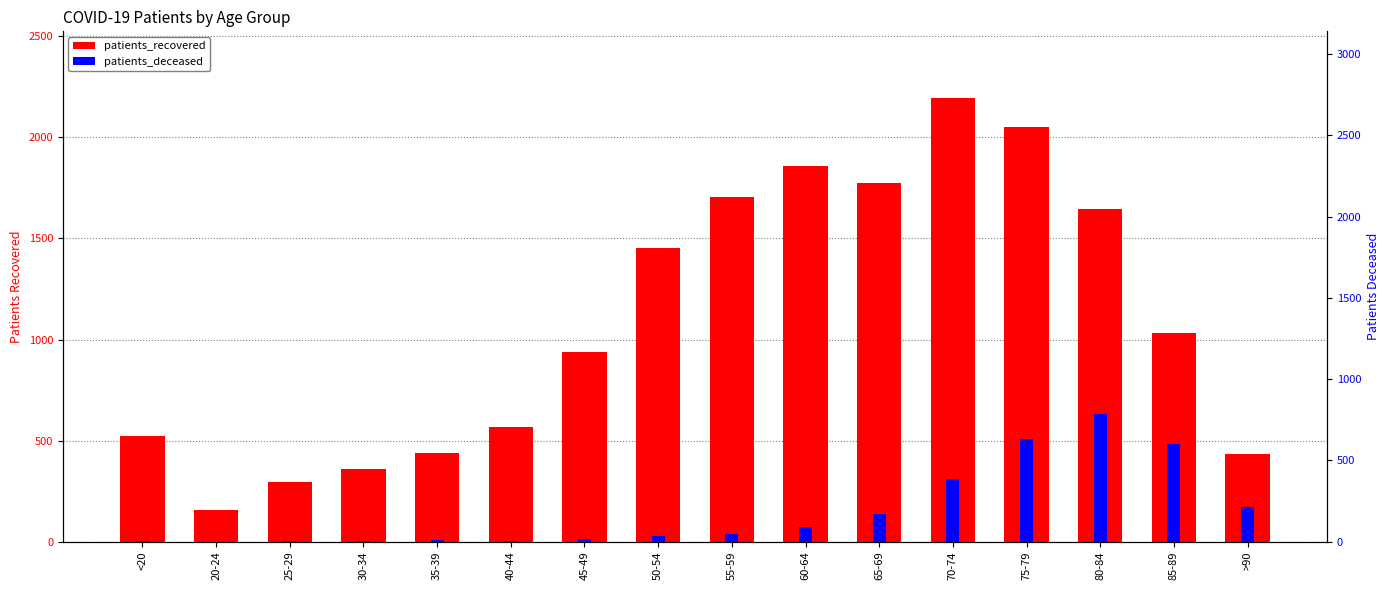

At which category does the chart reach its peak across all series?

70-74